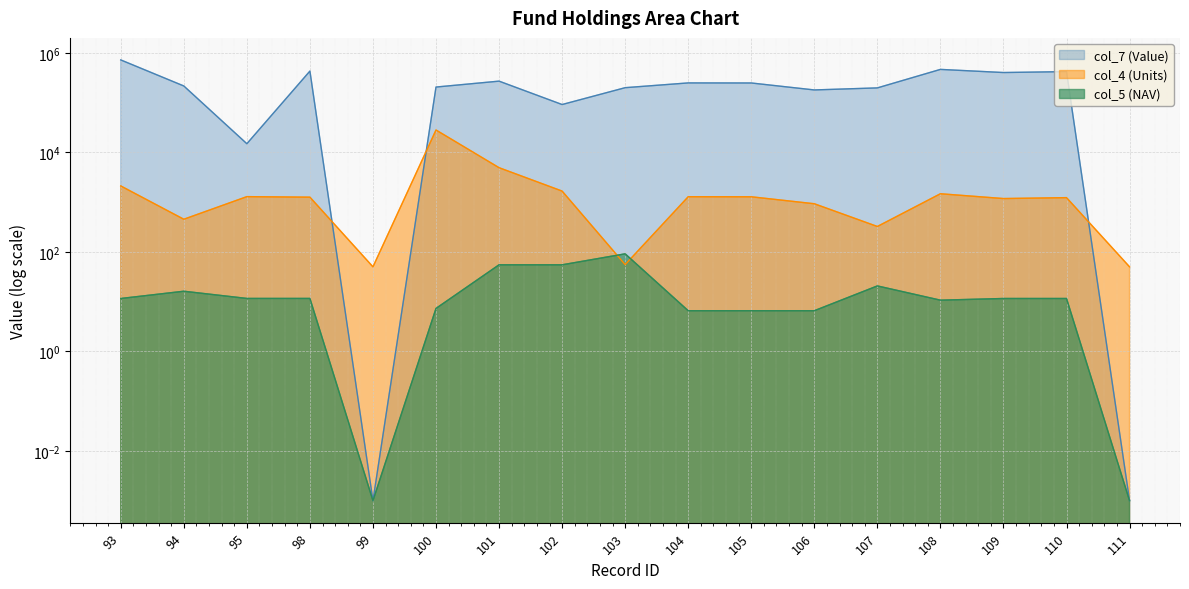

How many data points does each series have?

17